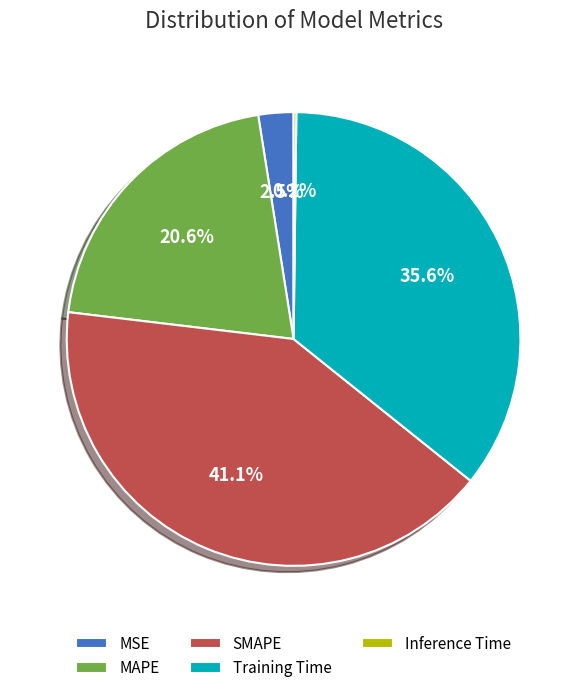

Is there any slice that represents more than half of the pie?

No